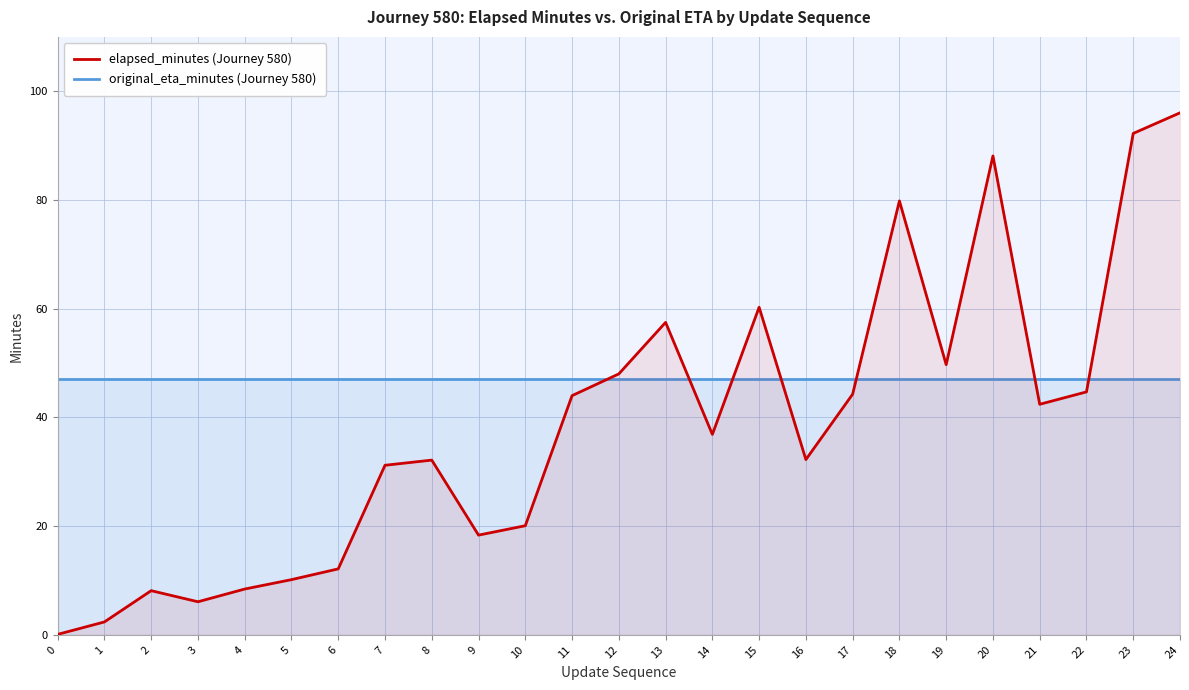

Is it true that original_eta_minutes (Journey 580) equals 30.2 at 10?

False